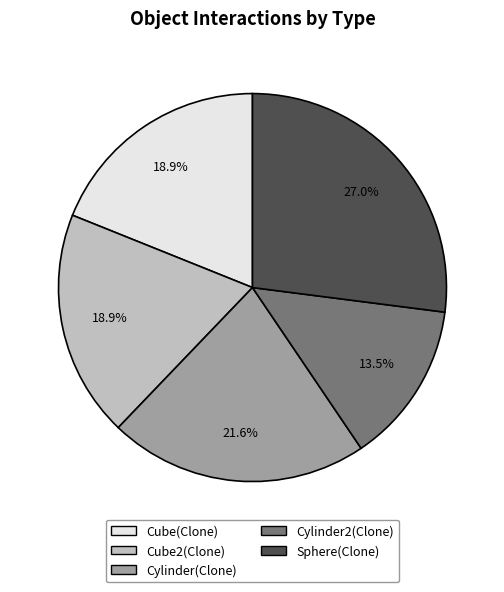

Between Cube(Clone) and Sphere(Clone), which is larger?

Sphere(Clone)